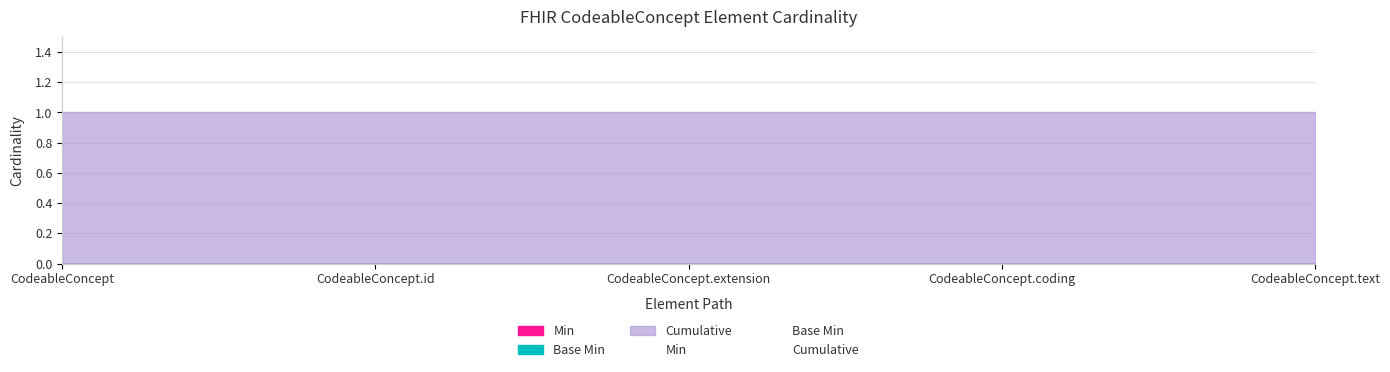

Does the chart have visible grid lines?

Yes